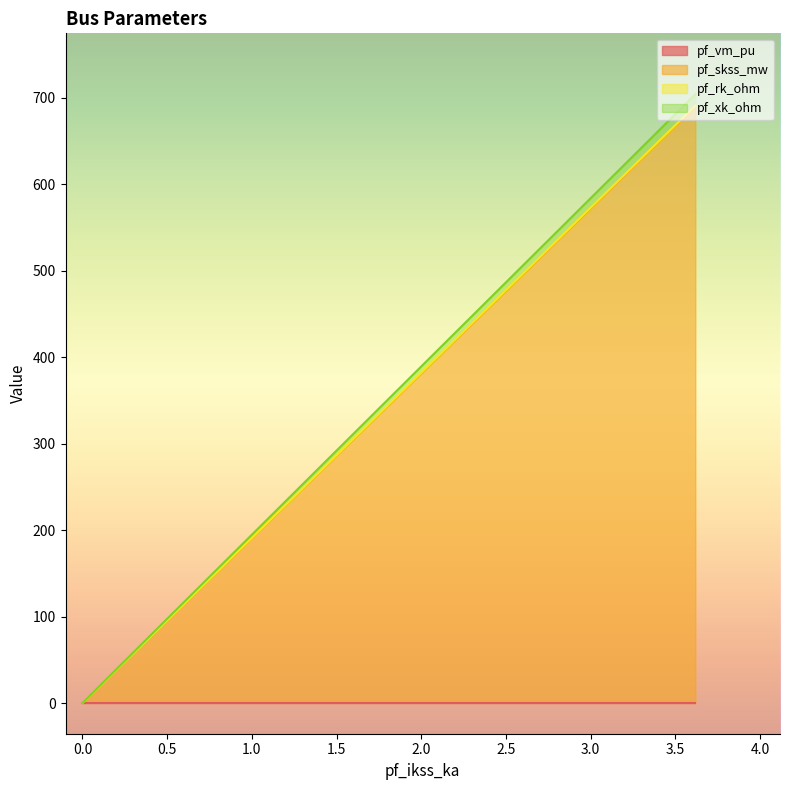

What is the minimum value for pf_vm_pu?

0.4